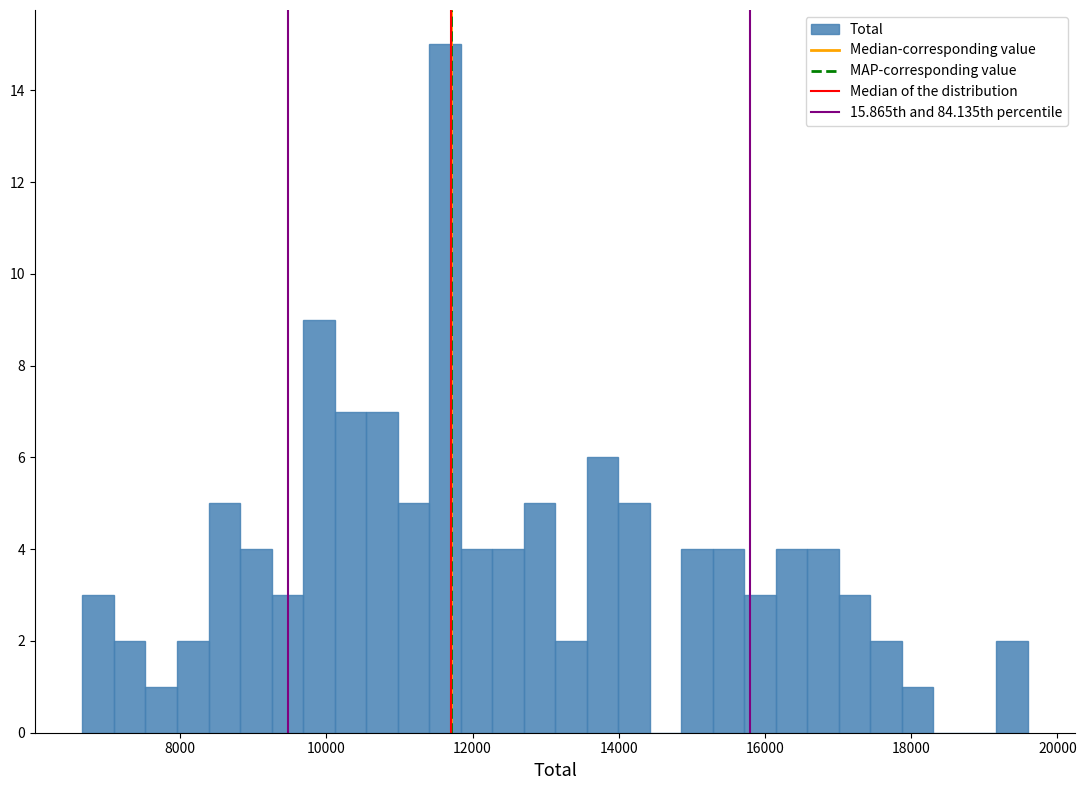

Around what value on the x-axis is the tallest bar? Give the approximate position of its centre, as read against the axis.

11600